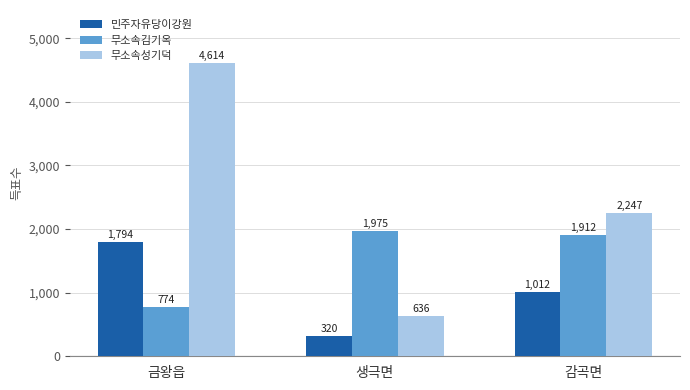

What is the greatest value displayed?

4614